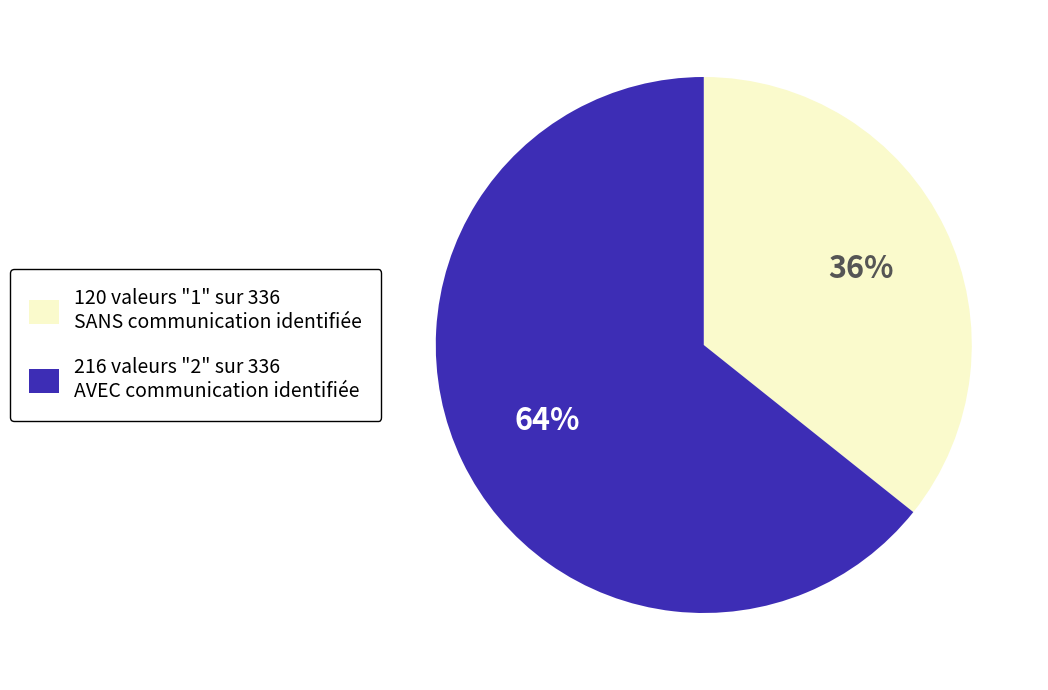

How many segments does this pie chart have?

2